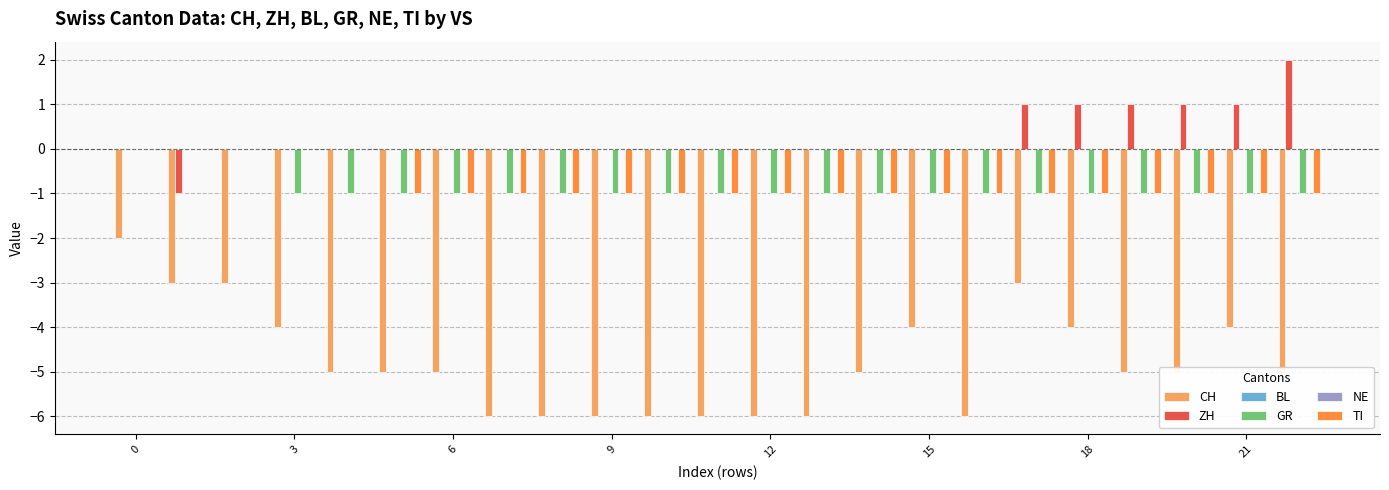

Rank the series at 6 from highest to lowest value.

ZH, BL, NE, GR, TI, CH